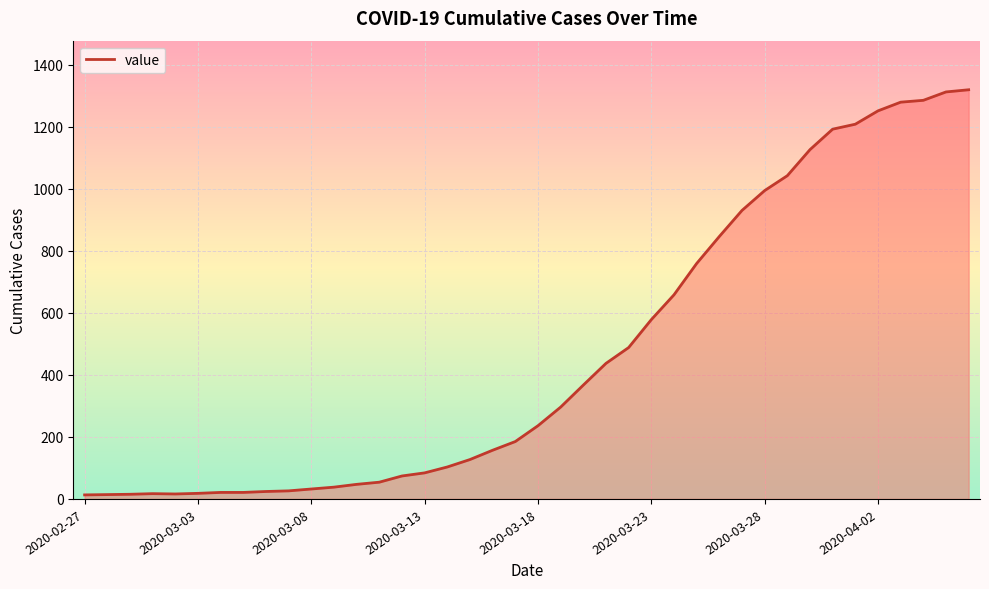

What is the maximum value shown in the chart?

1319